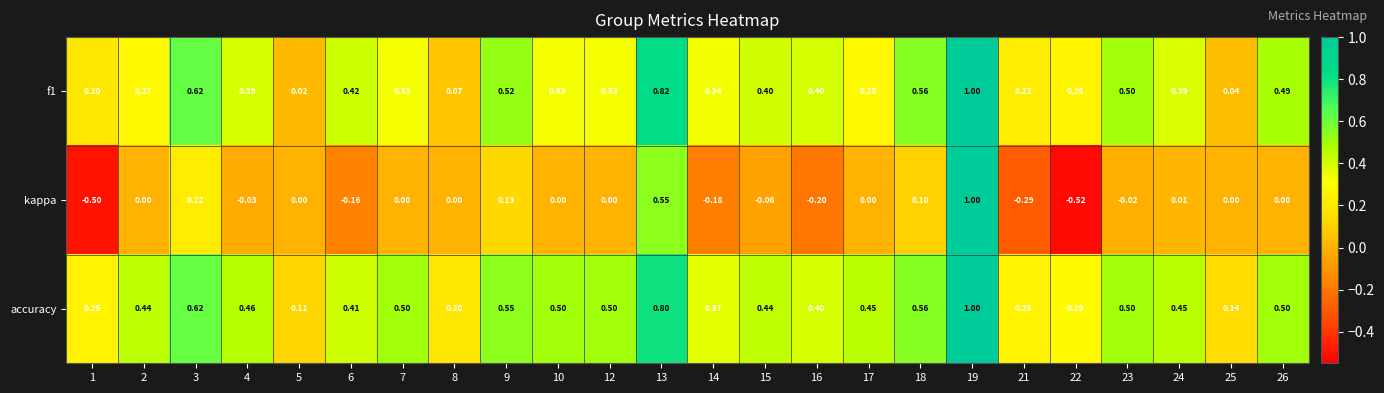

Which series has the largest range (max minus min)?

kappa